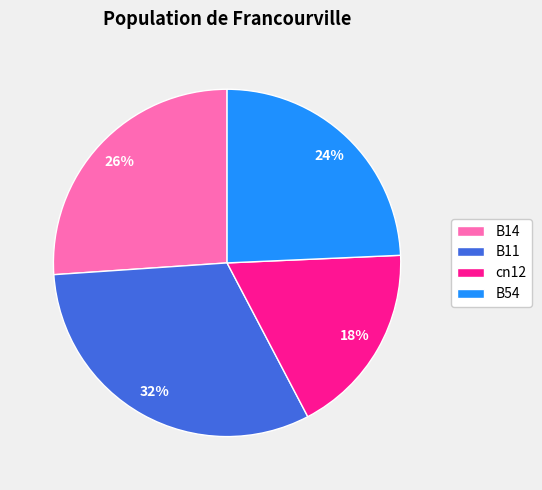

Which category has the biggest portion of the pie?

B11